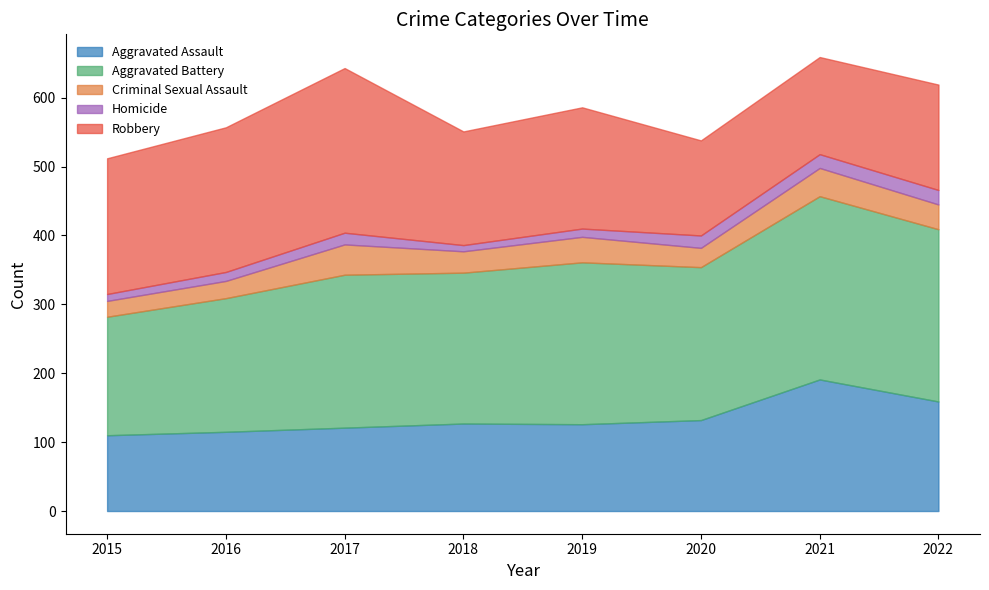

What is the minimum value shown in the chart?

9